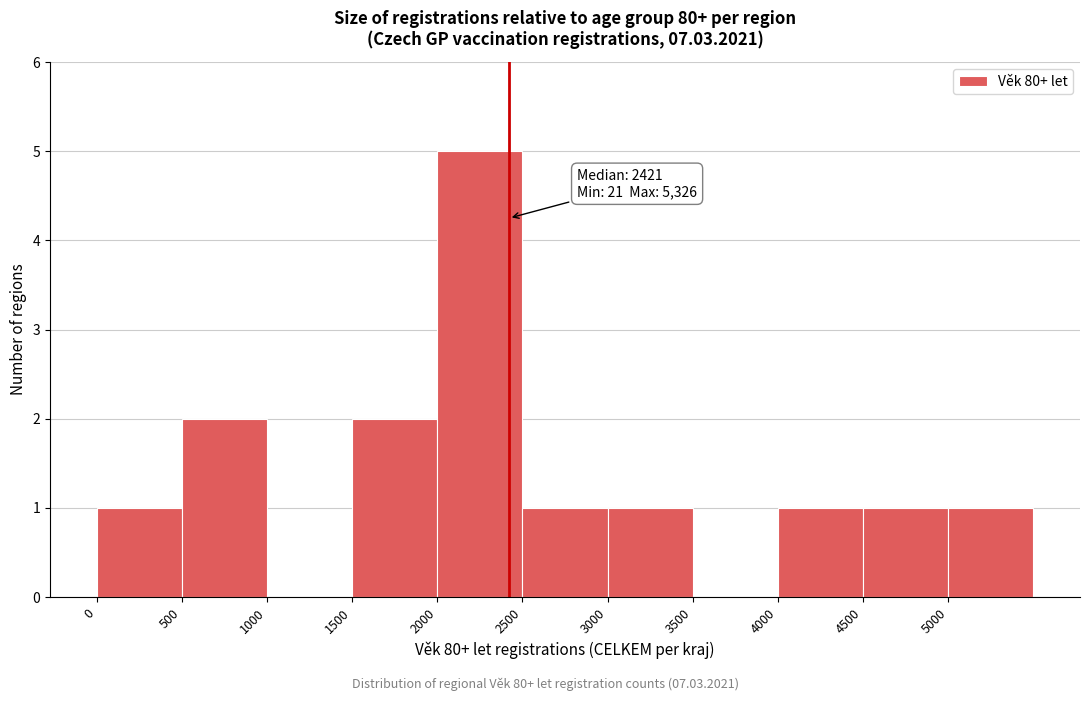

Which range on the x-axis has the tallest bar?

2000 to 2500